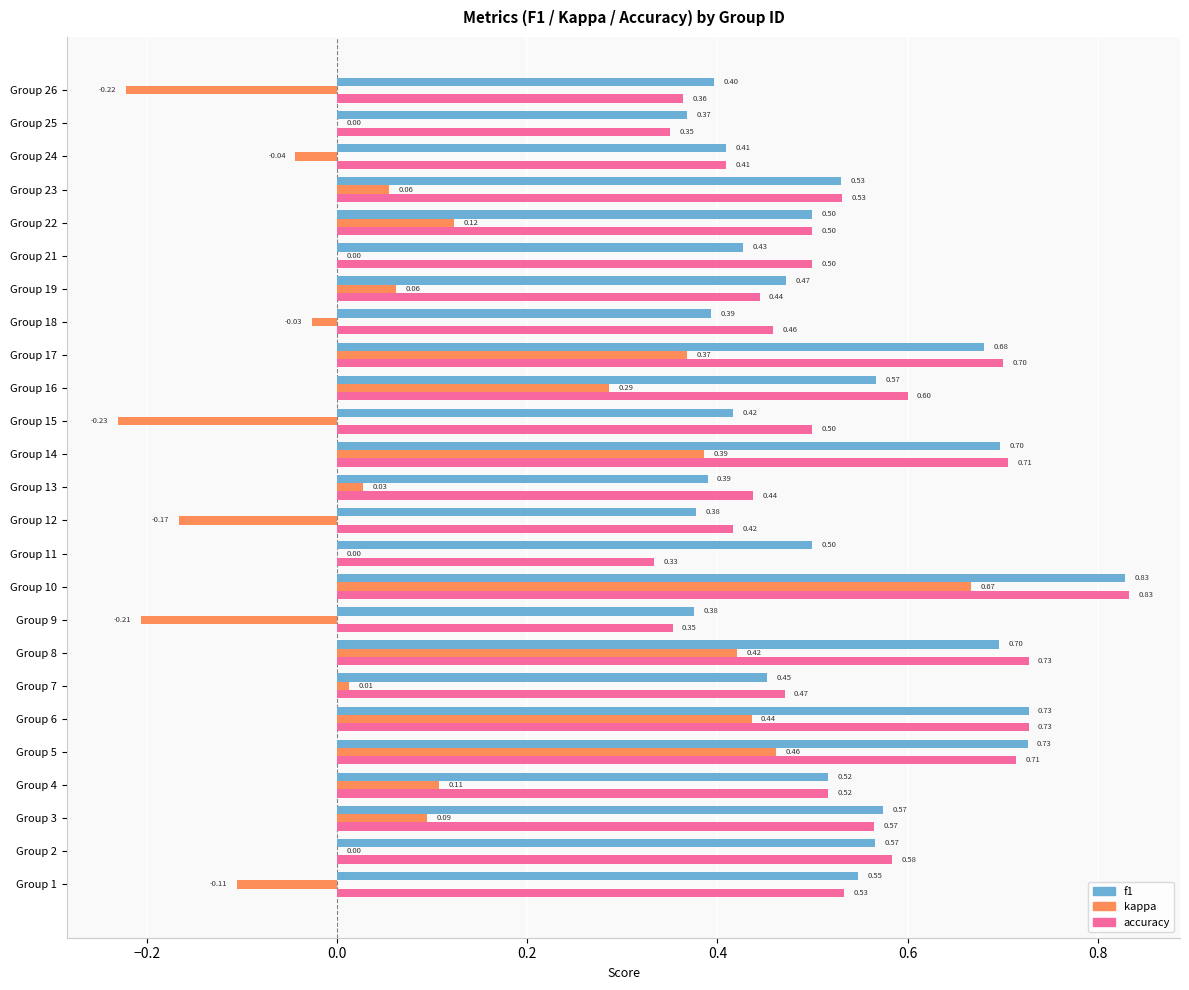

Between Group 1 and Group 14, which series saw the biggest shift?

kappa